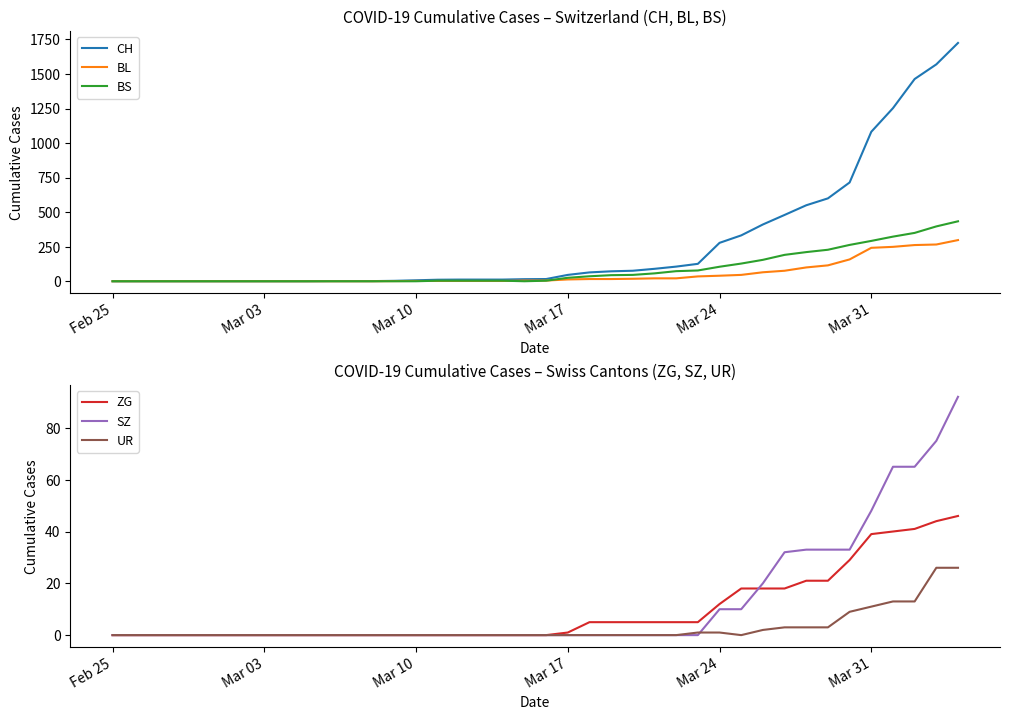

What is the difference between the maximum and minimum values in the ZG series?

46